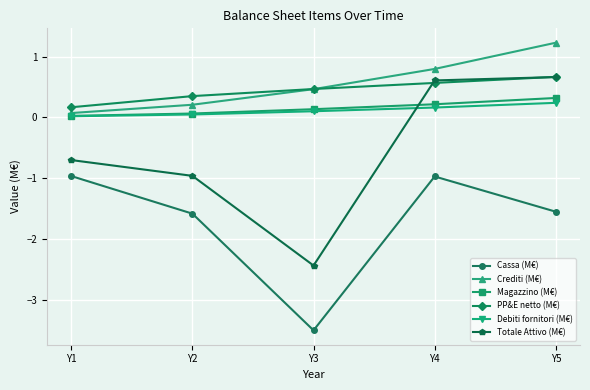

How many intersections are there between Totale Attivo (M€) and Debiti fornitori (M€)?

1